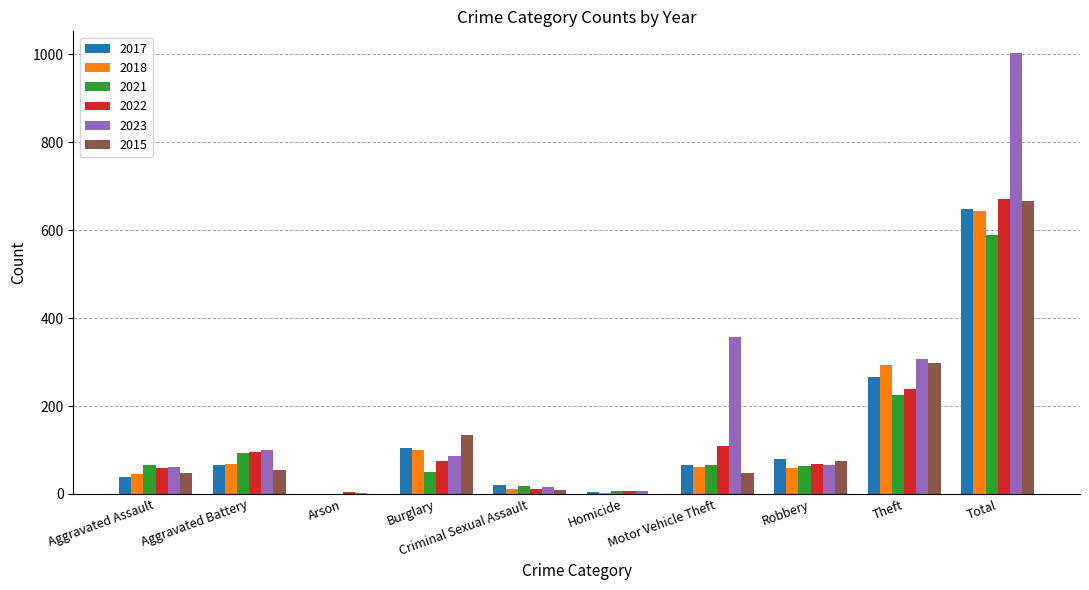

What value does the 2018 series have at Aggravated Battery, to the nearest 10?

70